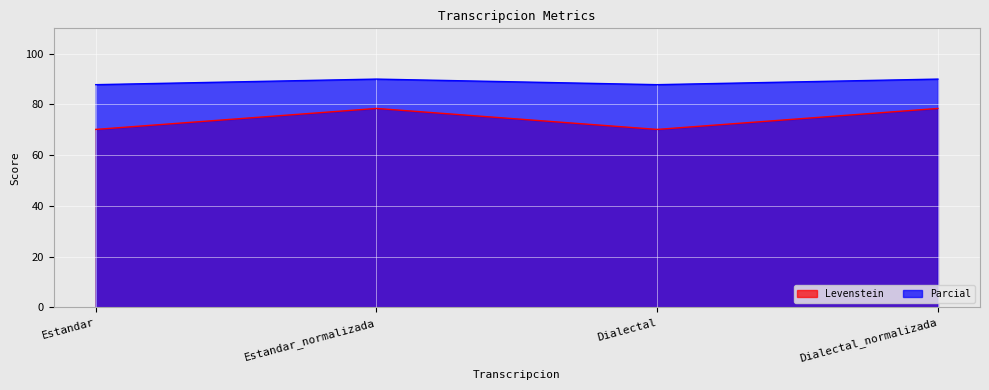

Which series has the widest spread of values?

Levenstein